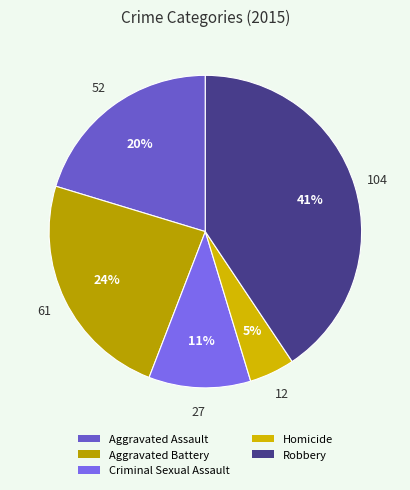

Is it true that Robbery is 49% of the pie?

False